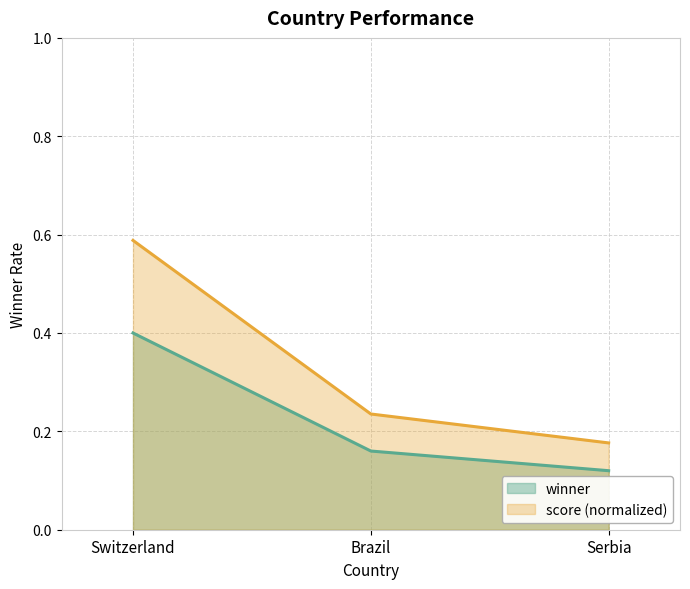

Rank the series by their average value, from highest to lowest.

score (normalized), winner